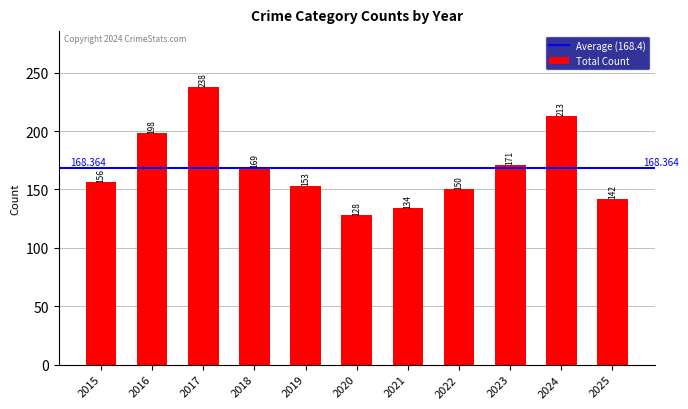

What is the smallest value displayed?

128